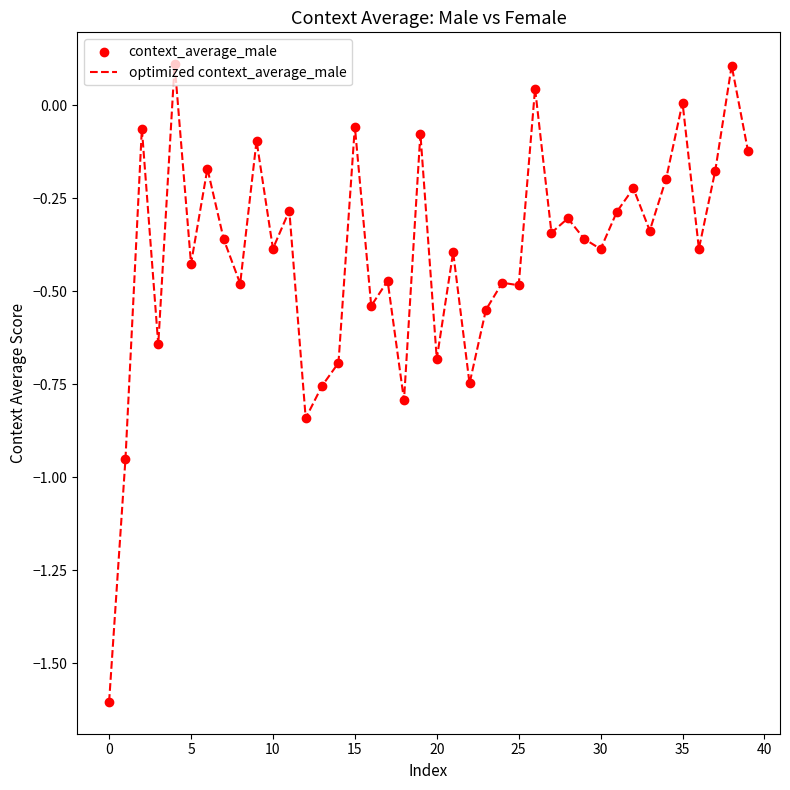

What is the difference between the maximum and minimum values?

1.7